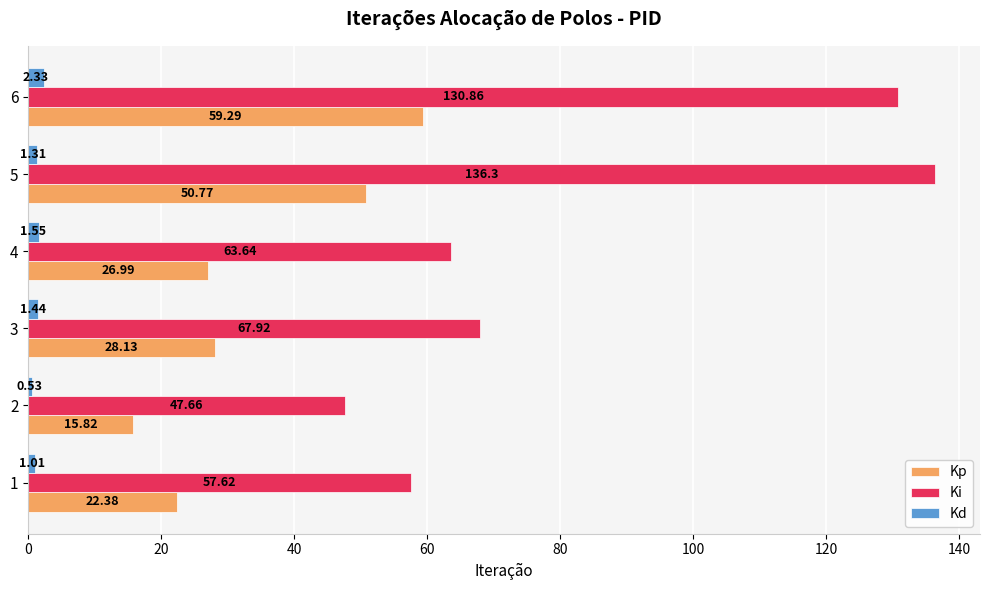

What is the sum of all Kp values?

203.4